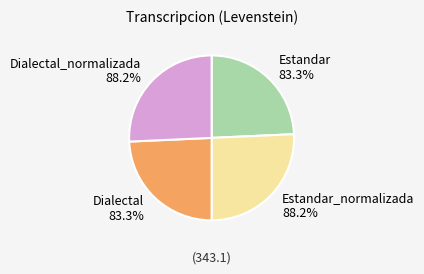

To the nearest percent, what is the difference between the largest and smallest slice percentages?

1%